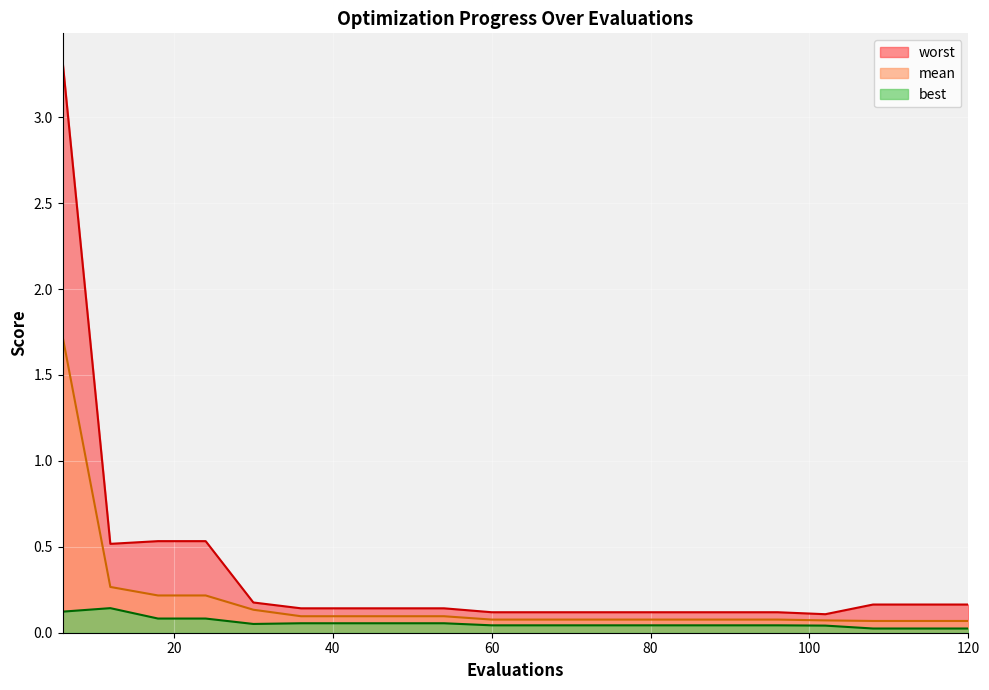

True or false: best and worst cross at least once.

False